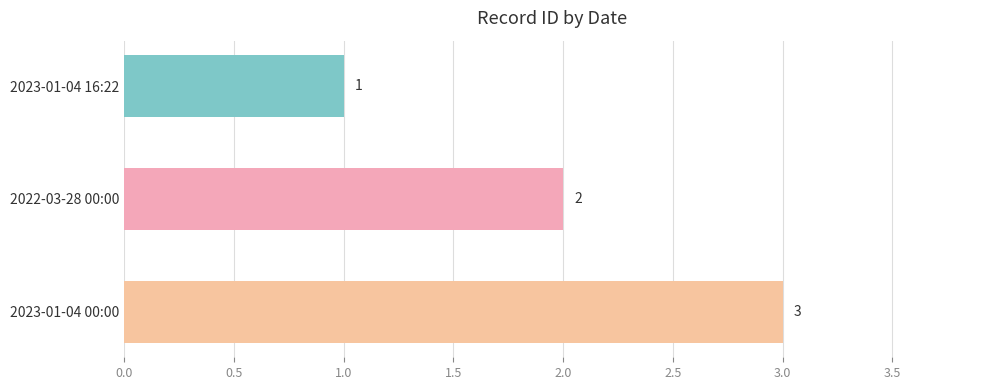

List the labels in order of value, largest first.

2023-01-04 00:00, 2022-03-28 00:00, 2023-01-04 16:22